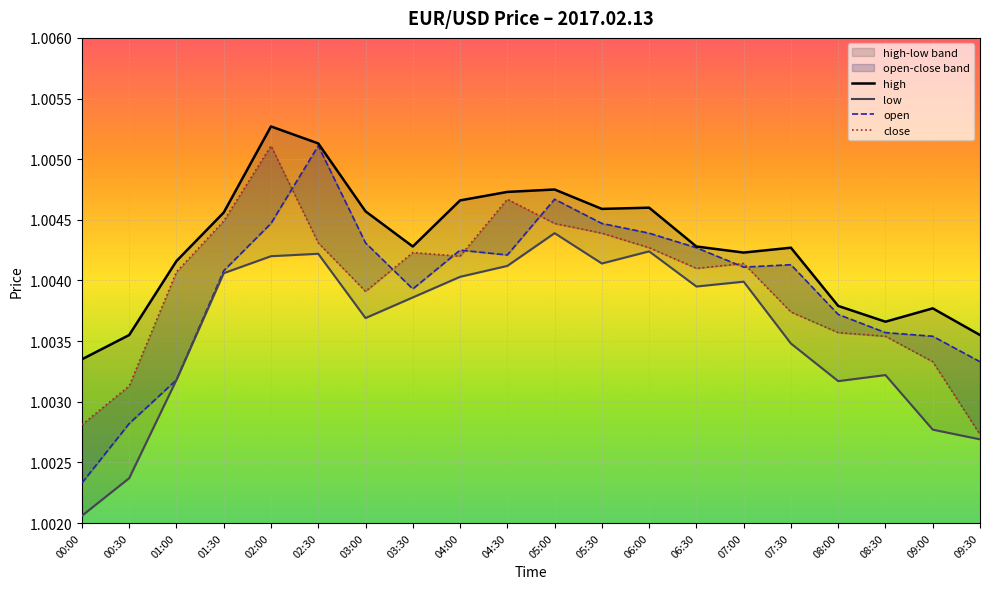

Which has a higher value, 03:30 or 08:00?

03:30